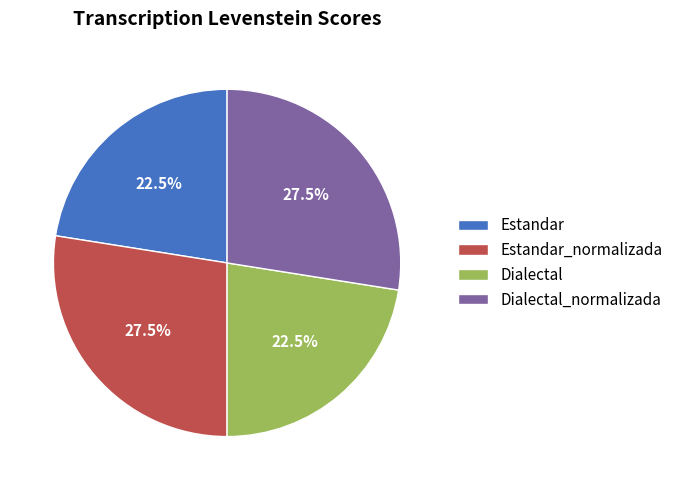

What is the total percentage of Estandar and Dialectal_normalizada?

50.0%